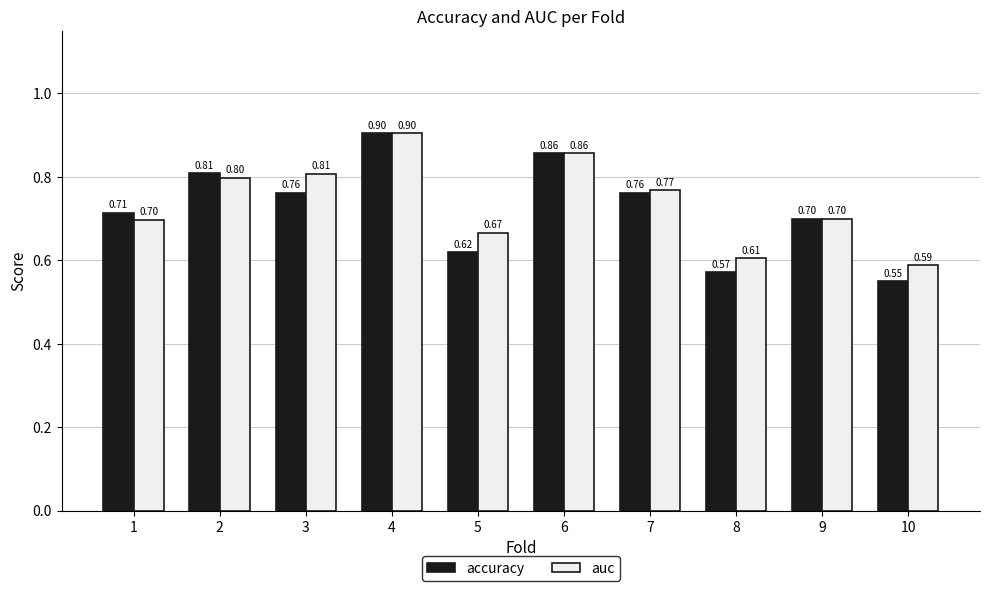

Is the value of accuracy at 1 greater than the value of auc at 8?

Yes